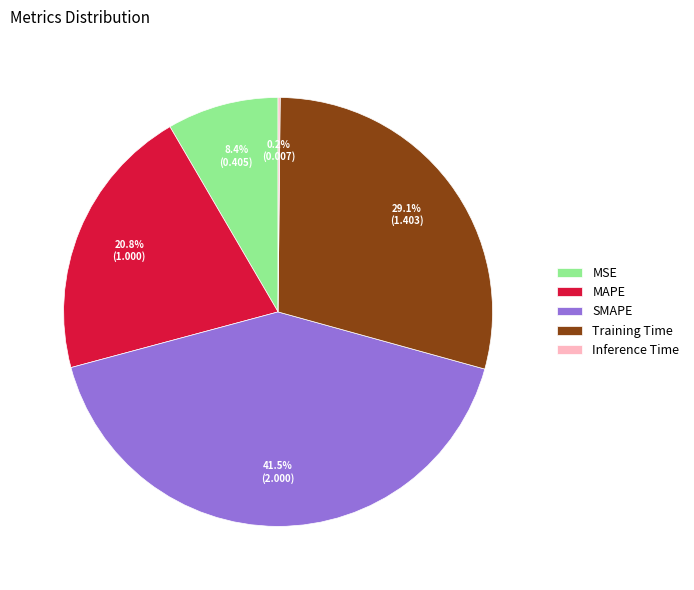

What portion of the pie excludes MSE?

91.6%